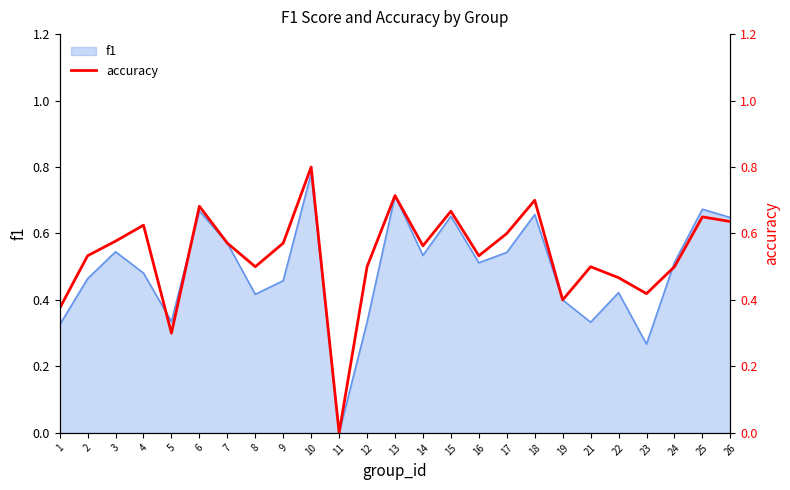

Where is the first local maximum?

4